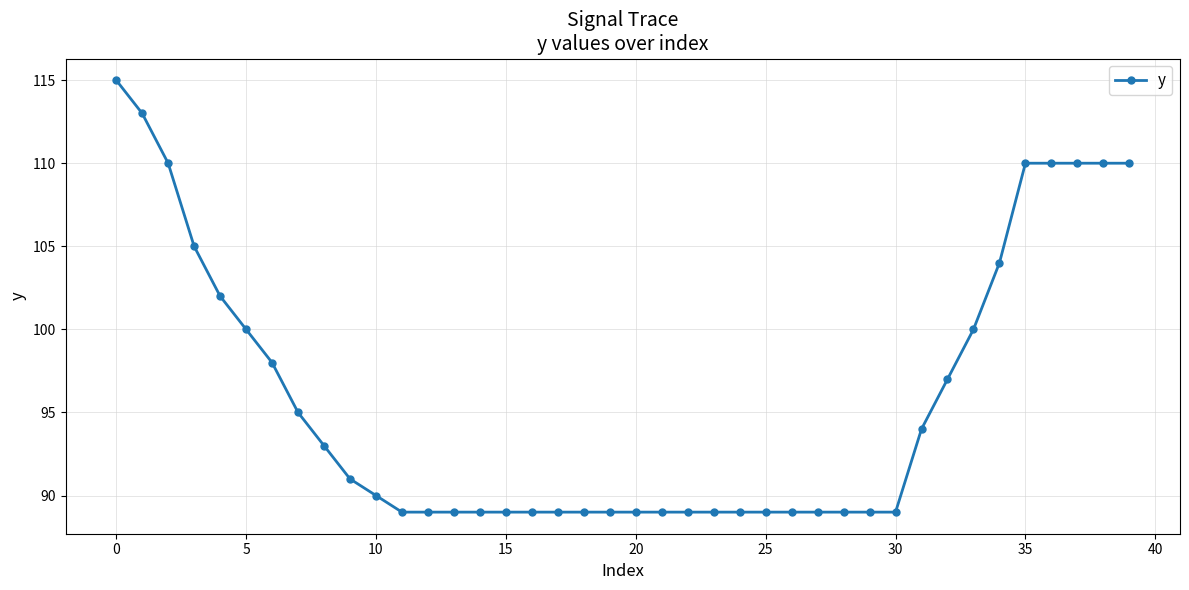

What is the sum of all values?

3837